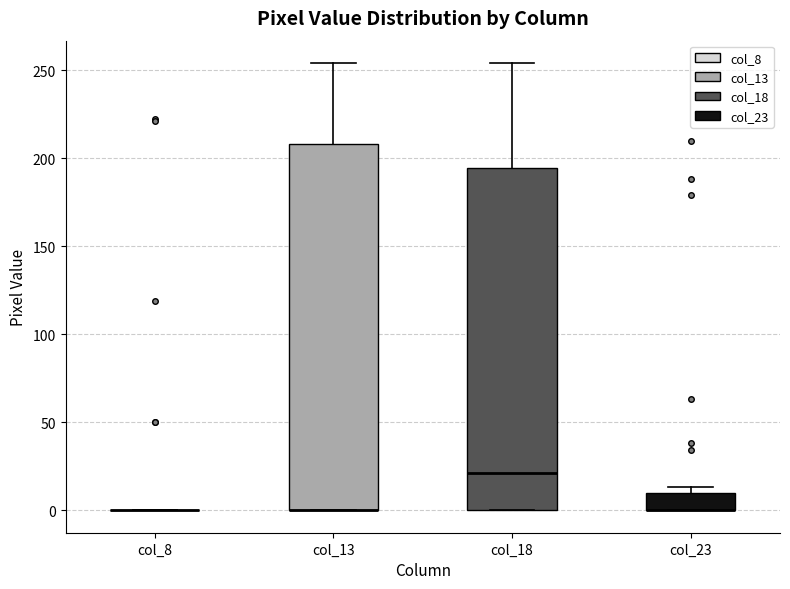

Where does the median line of the box for col_18 sit on the y-axis? The values are not printed on the chart, so give them approximately, as read against the axis.

20